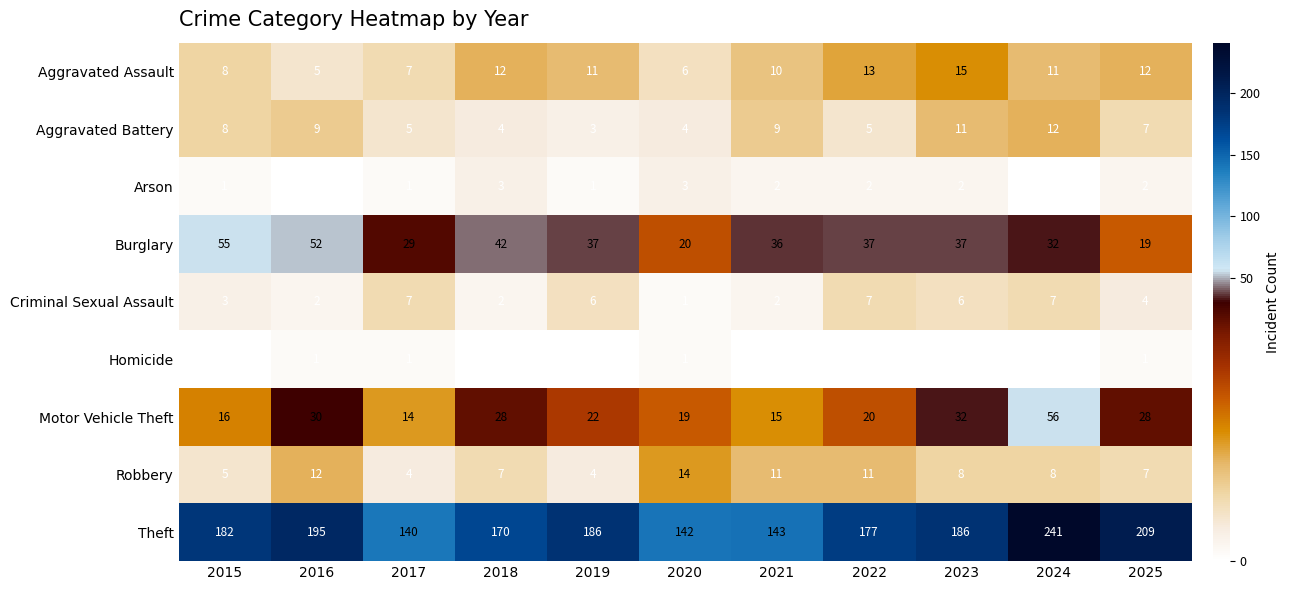

At which label is Motor Vehicle Theft closest to 35?

2023